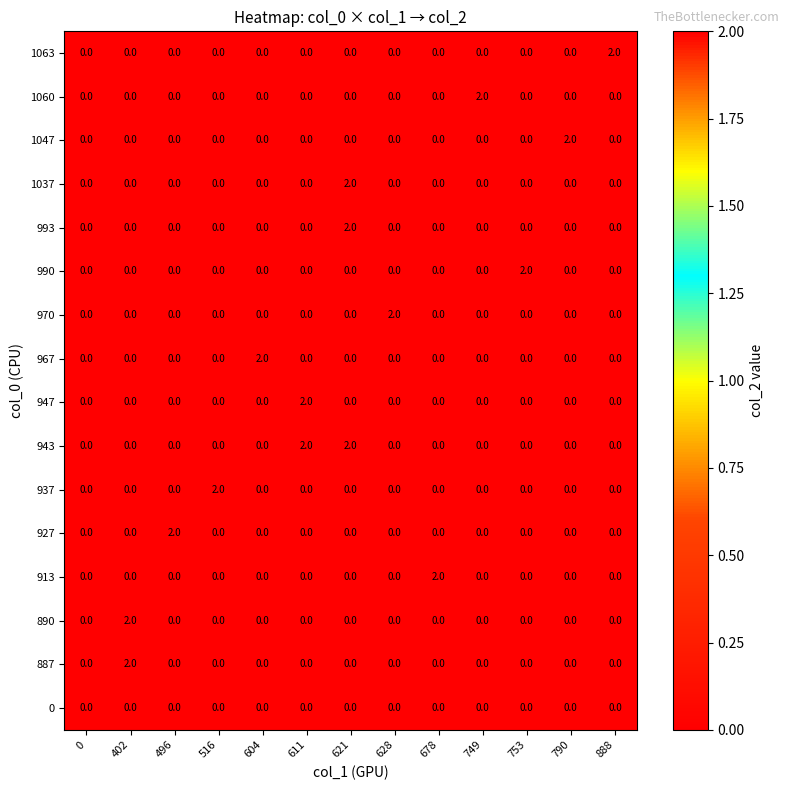

Which category has the highest value in the 993 series?

621